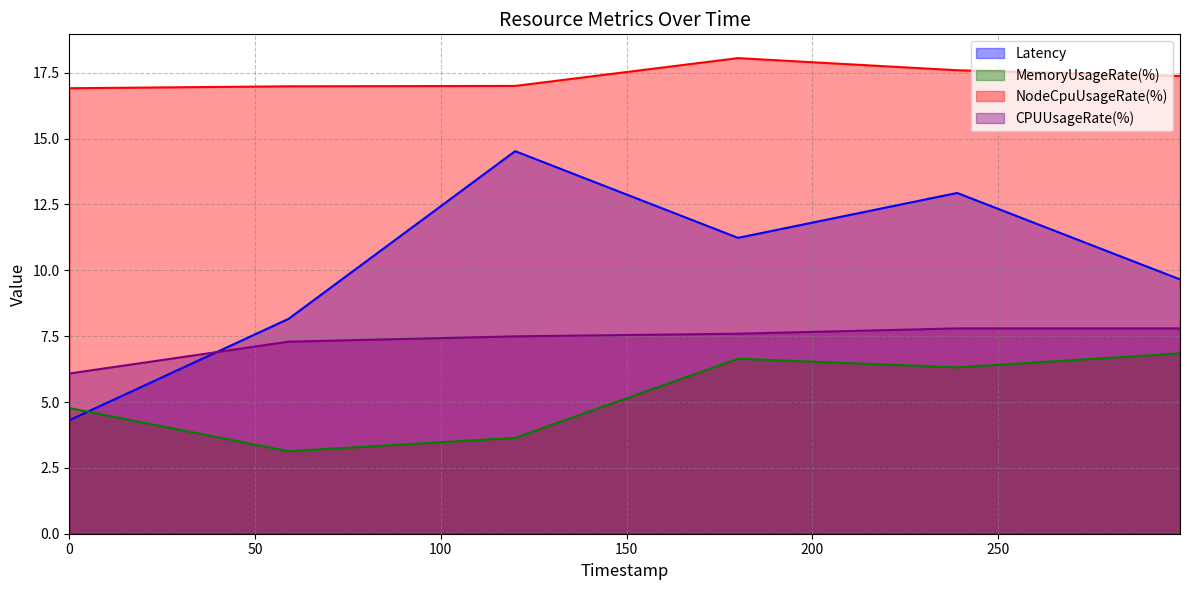

How many lines are shown in the chart?

4